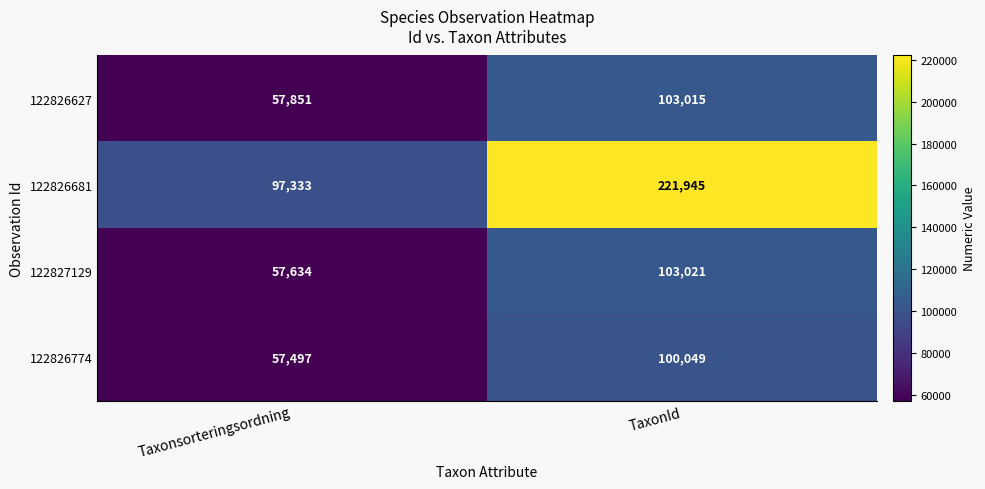

Between Taxonsorteringsordning and TaxonId, which series saw the biggest shift?

122826681